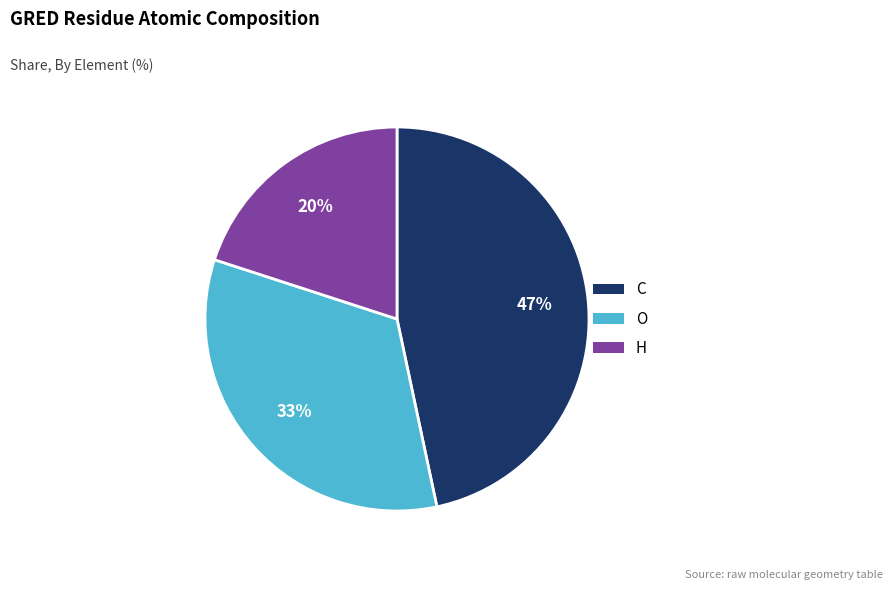

Which category has the biggest portion of the pie?

C